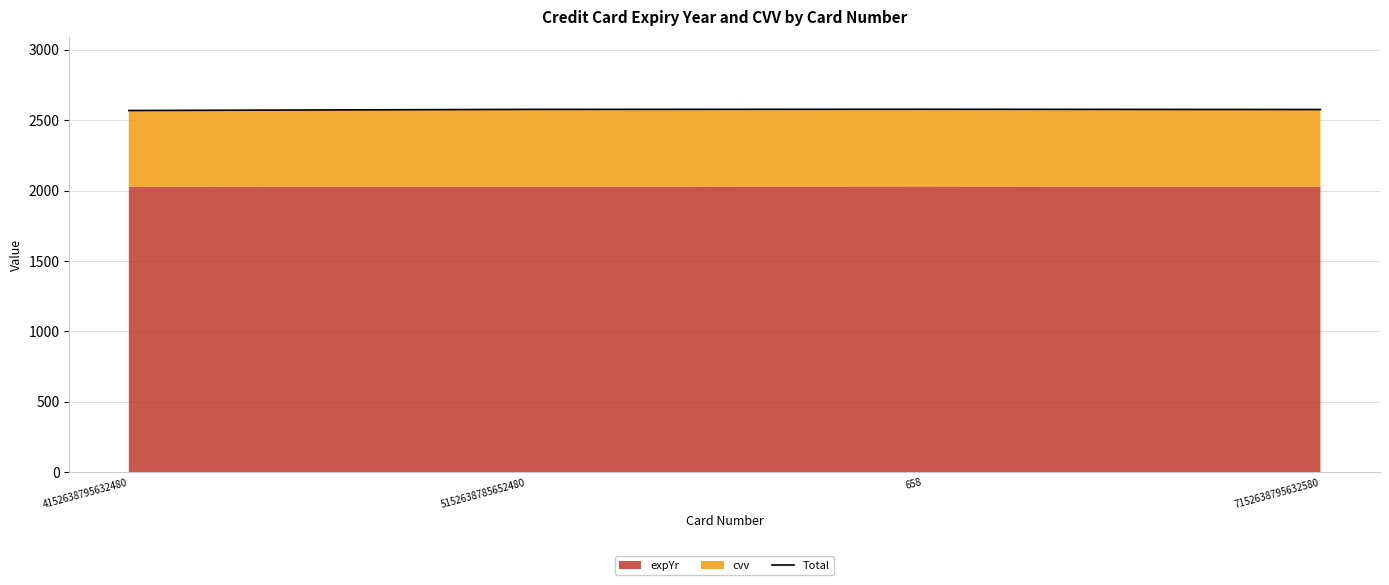

Approximately how many times larger is the value at 658 compared to 4152638795632480?

1.0